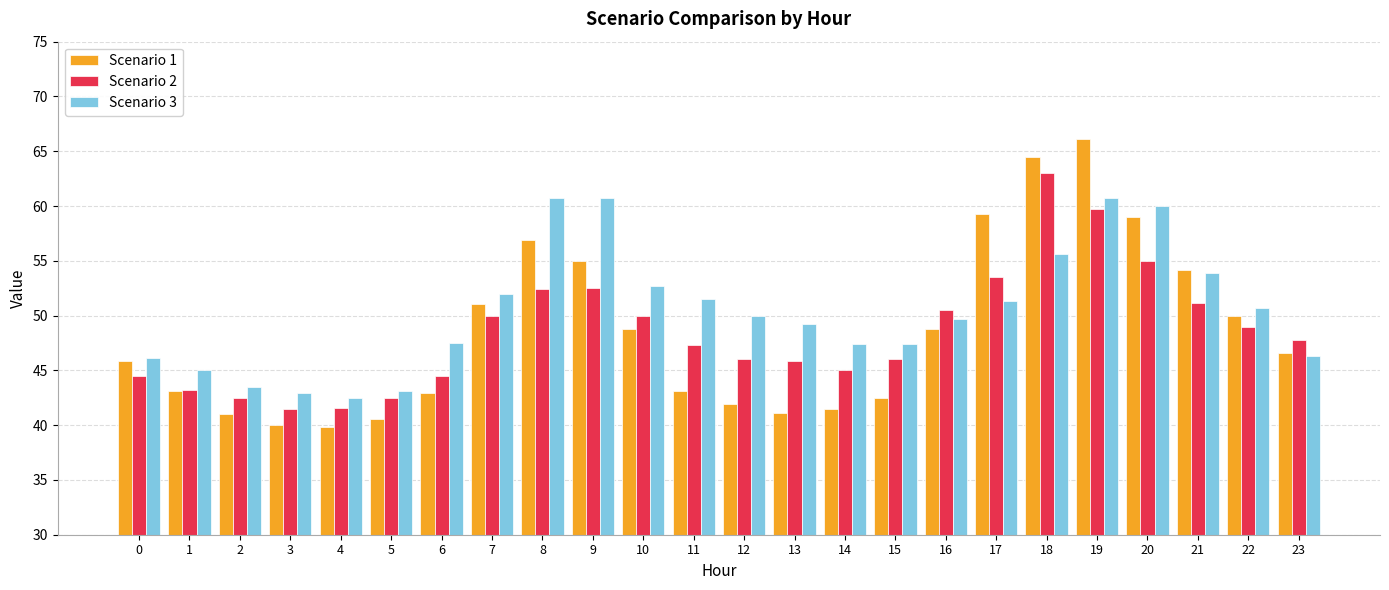

List the series in order of their peak value, lowest first.

Scenario 3, Scenario 2, Scenario 1